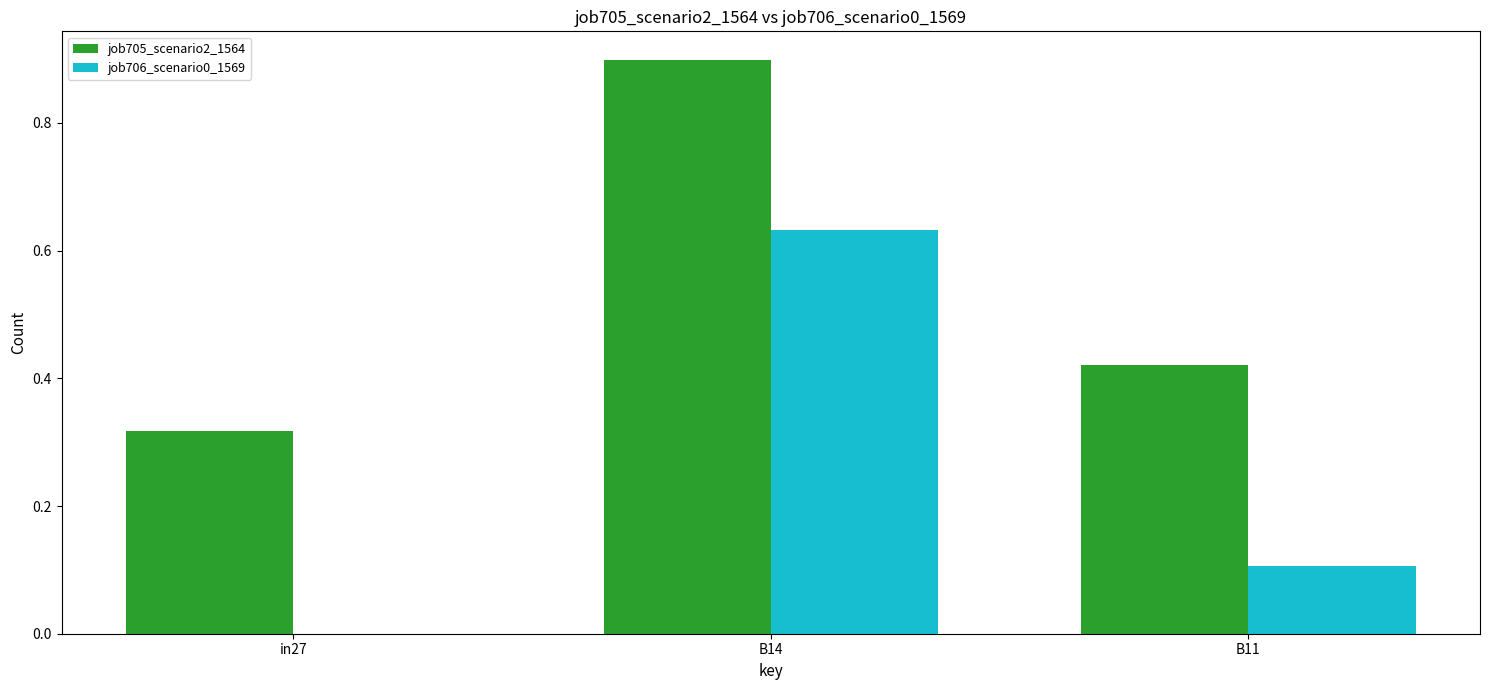

The job705_scenario2_1564 series shows 0.9 at B14. True or false?

True